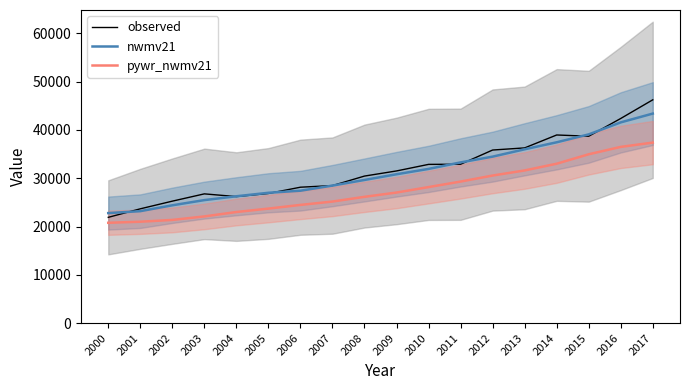

At which label is nwmv21 closest to 33071?

2011